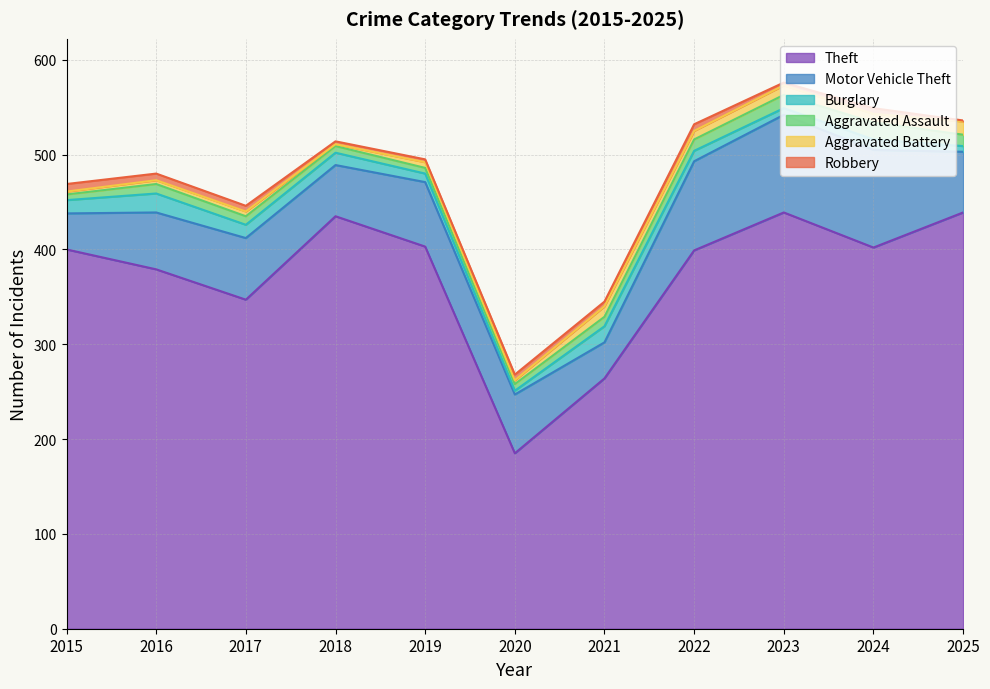

What are all the series names shown in the legend?

Theft, Motor Vehicle Theft, Burglary, Aggravated Assault, Aggravated Battery, Robbery